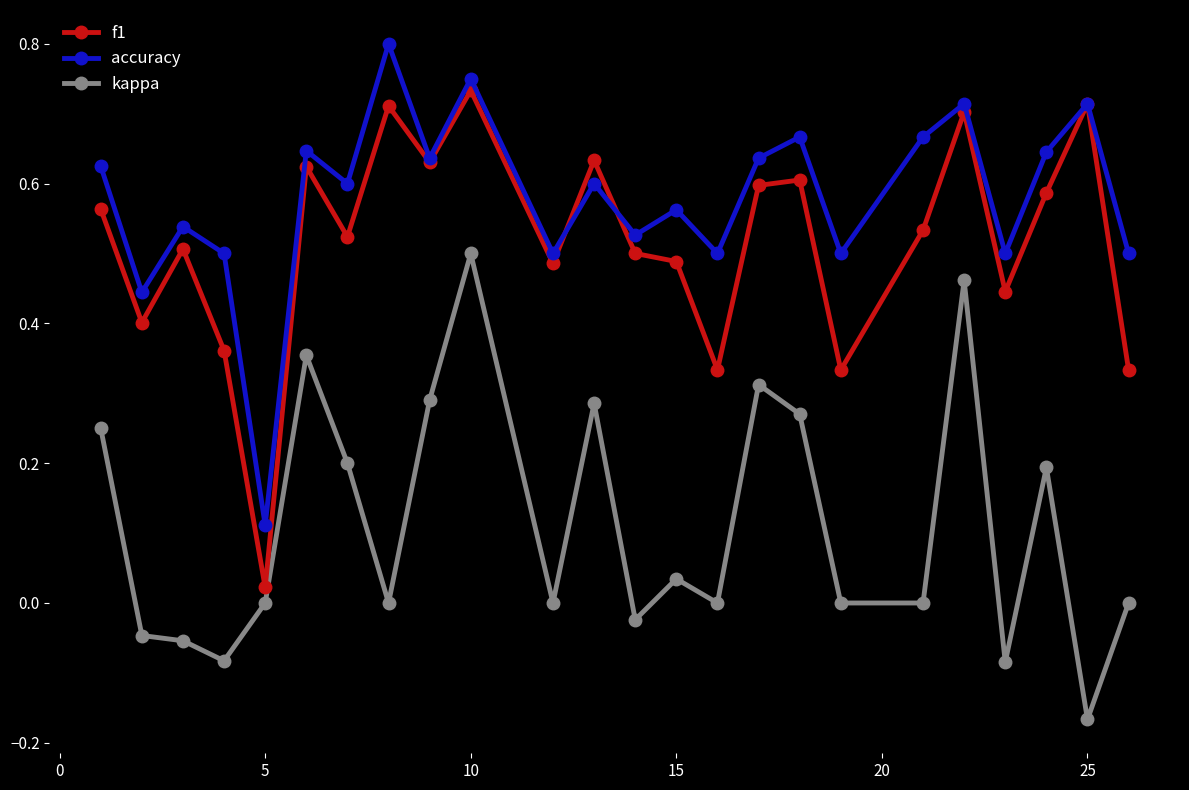

At how many categories does at least one series exceed 0?

24